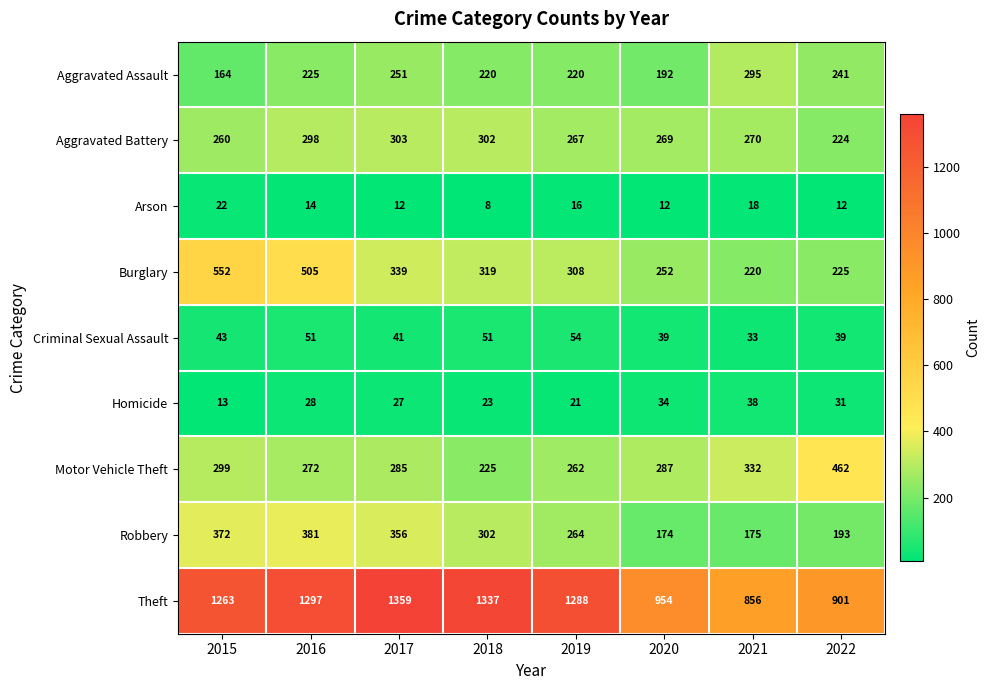

The Theft series shows 1297 at 2016. True or false?

True